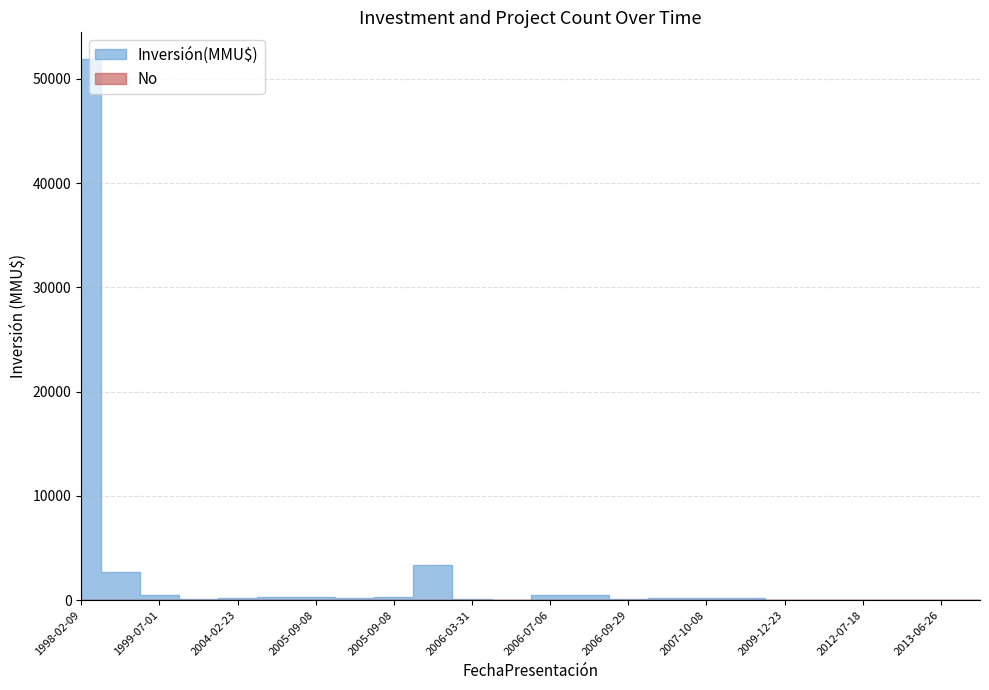

Rank the series by their average value, from lowest to highest.

No, Inversión(MMU$)